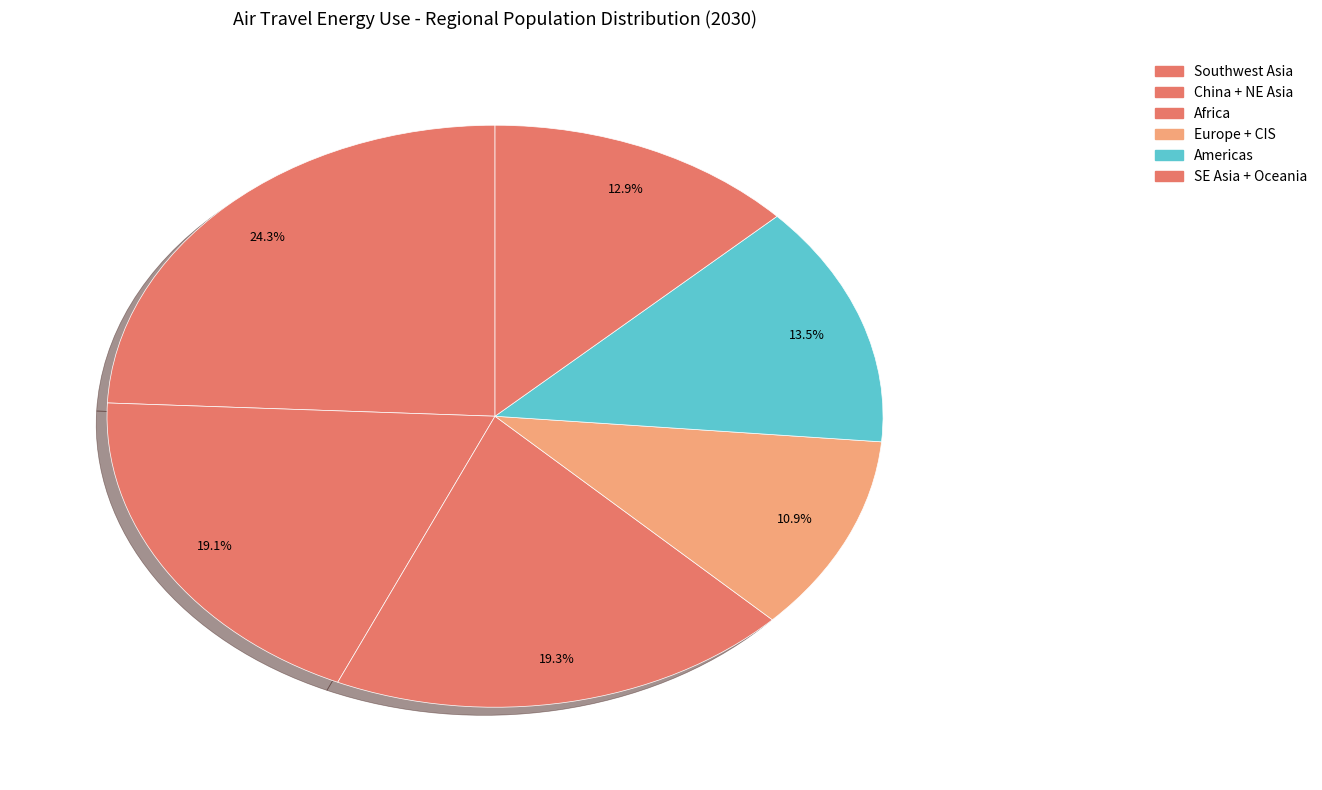

How many segments does this pie chart have?

6